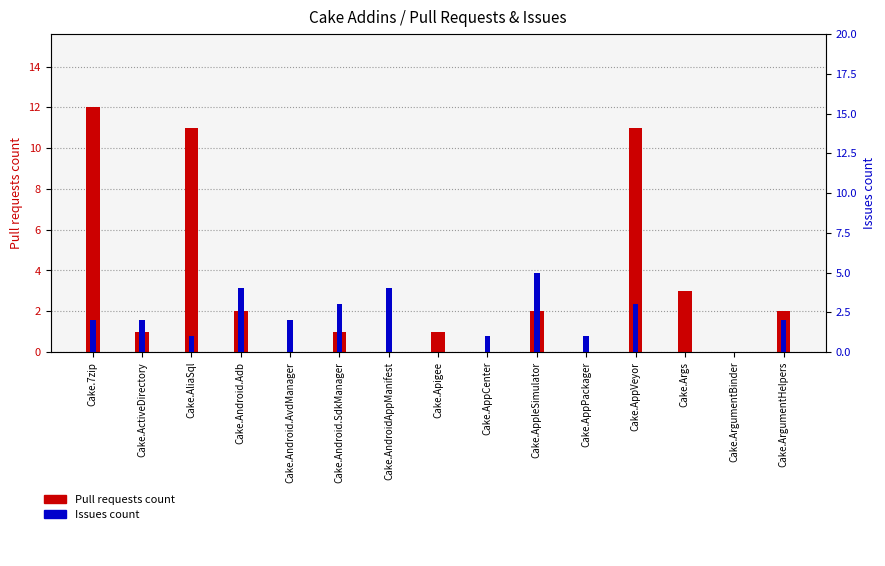

What is the difference between the maximum and minimum values in the Pull requests count series?

12